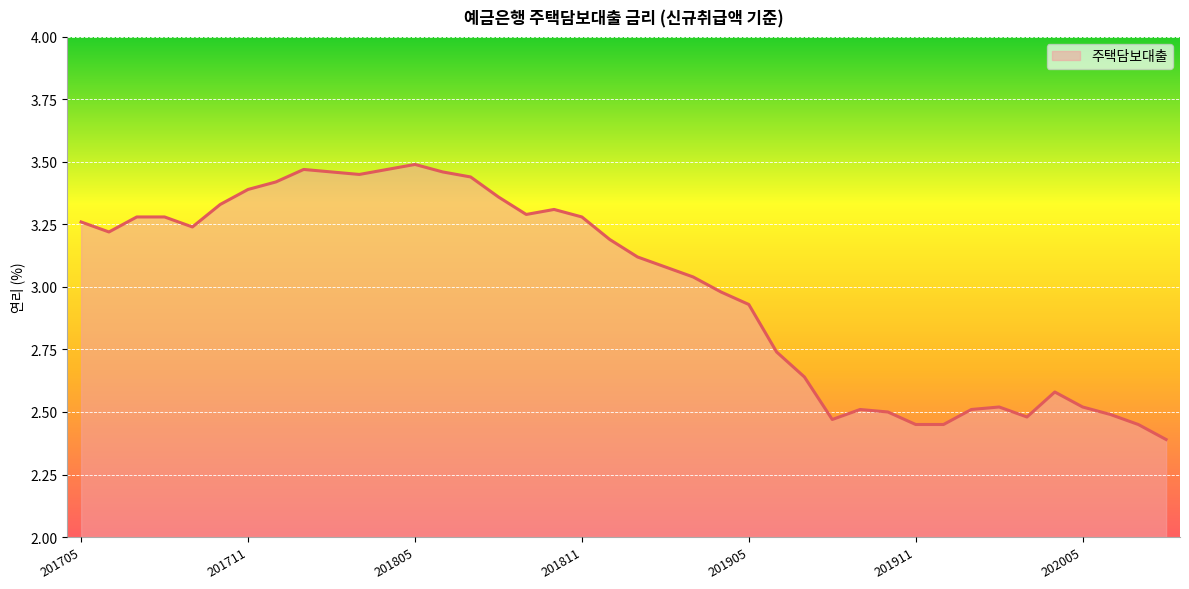

What is the difference between the maximum and minimum values?

1.1